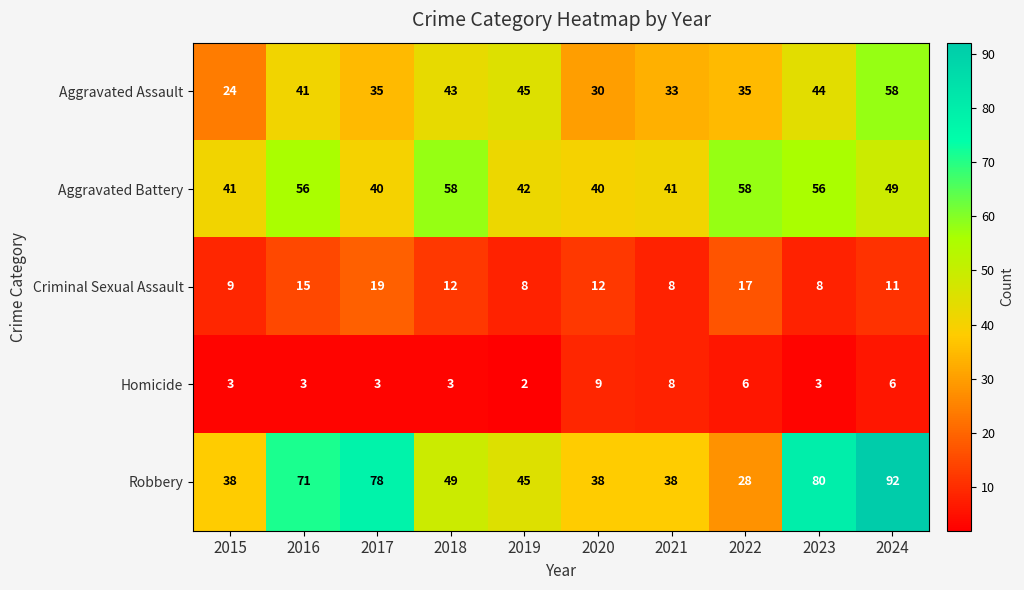

The value of Robbery at 2019 is 45. True or false?

True